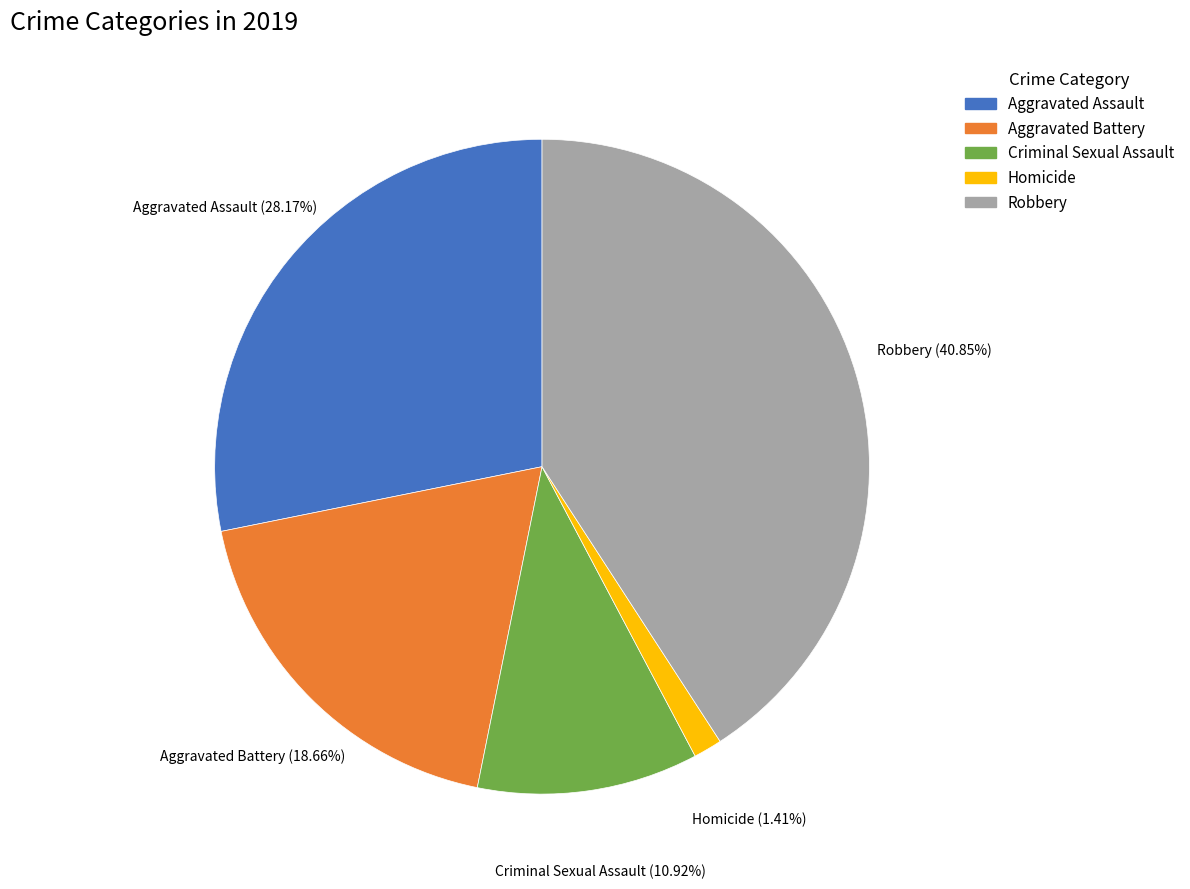

What percentage is the Aggravated Assault slice, to the nearest percent?

28%